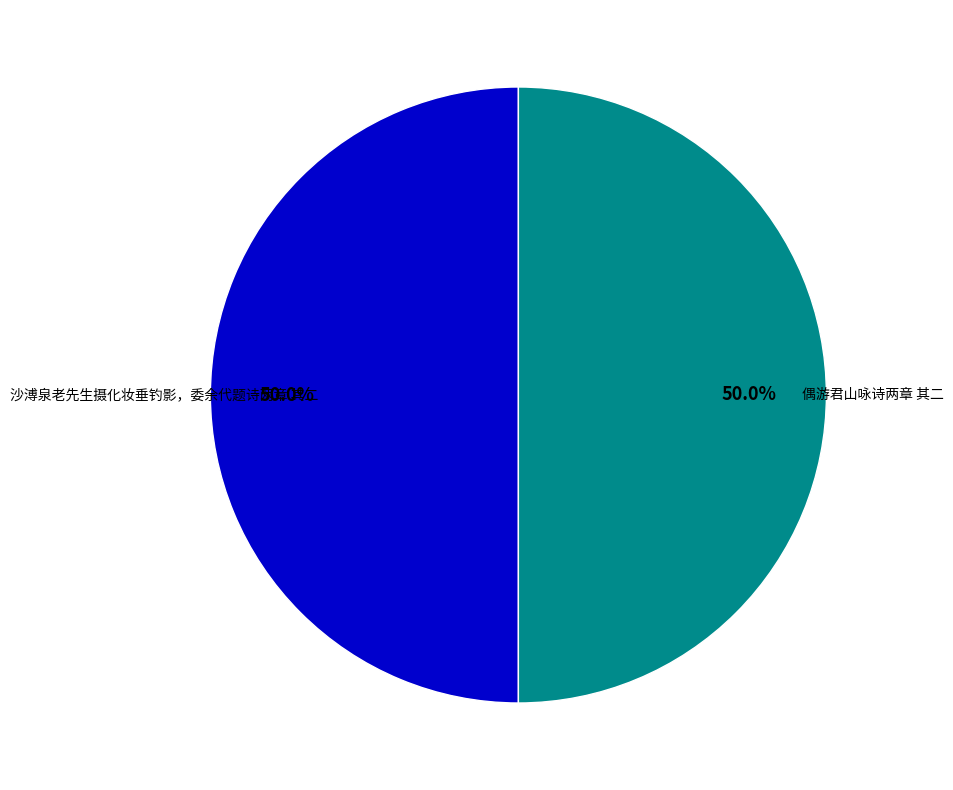

What is the total percentage of 偶游君山咏诗两章 其二 and 沙溥泉老先生摄化妆垂钓影，委余代题诗两章 其二?

100.0%